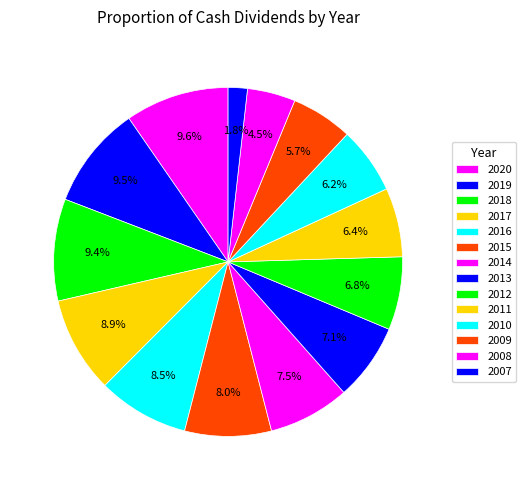

The 2018 slice represents 3% of the pie. True or false?

False